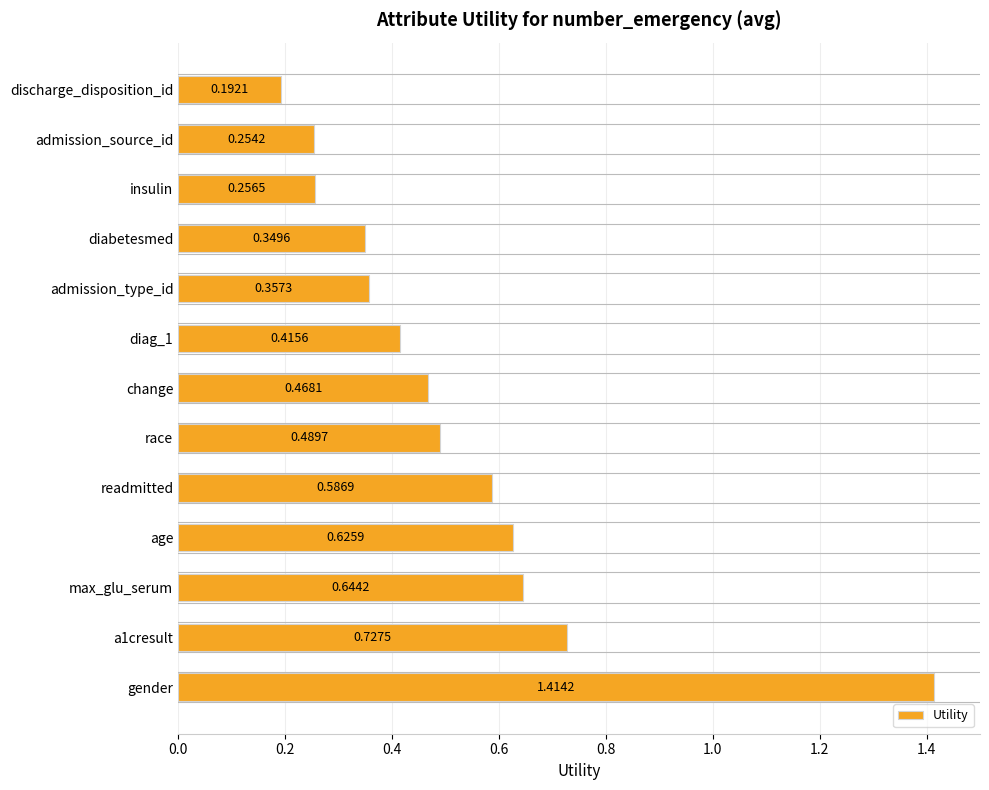

At which category does the chart reach its minimum across all series?

discharge_disposition_id